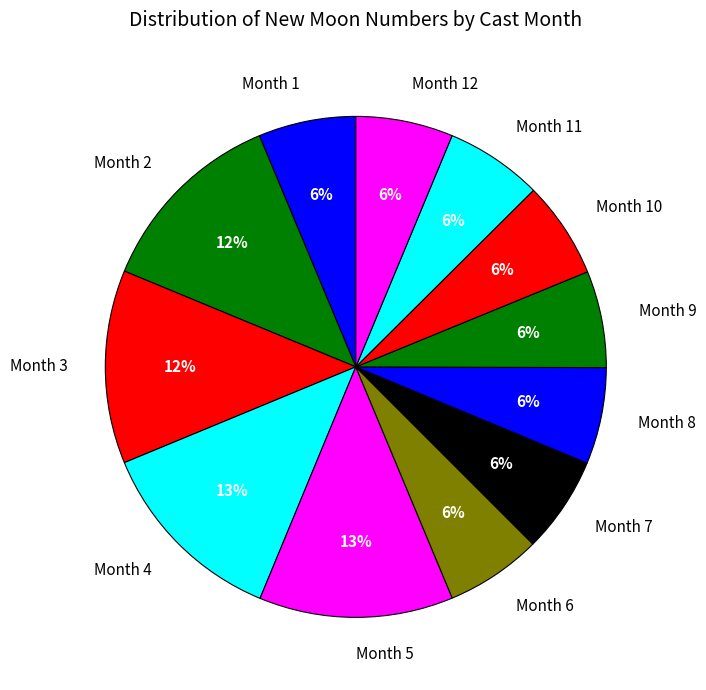

What percentage is the Month 10 slice, to the nearest percent?

6%